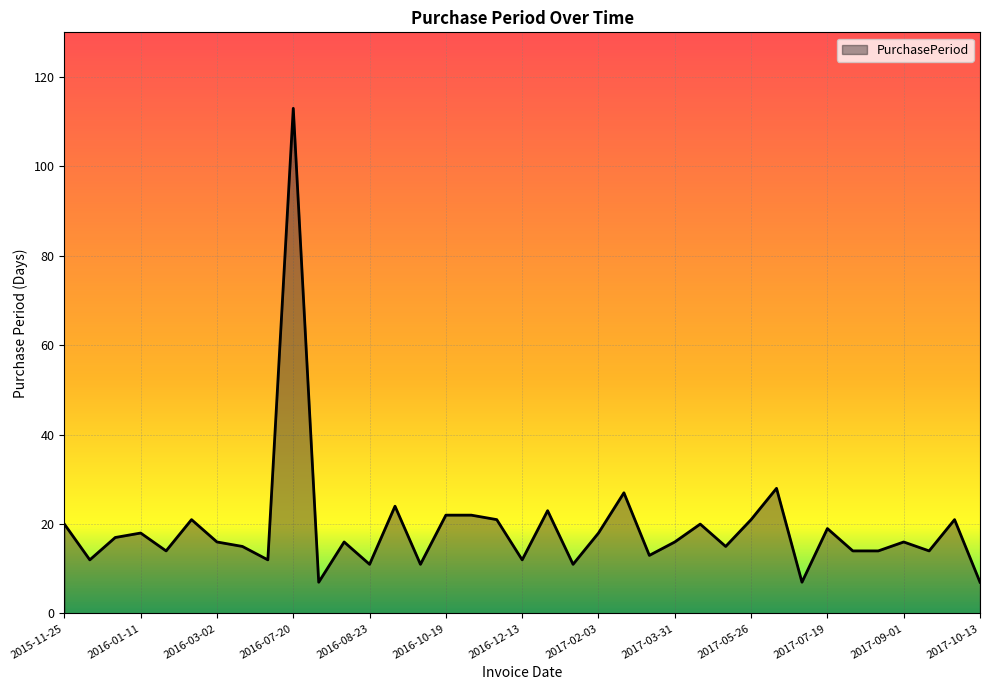

What is the maximum value shown in the chart?

113